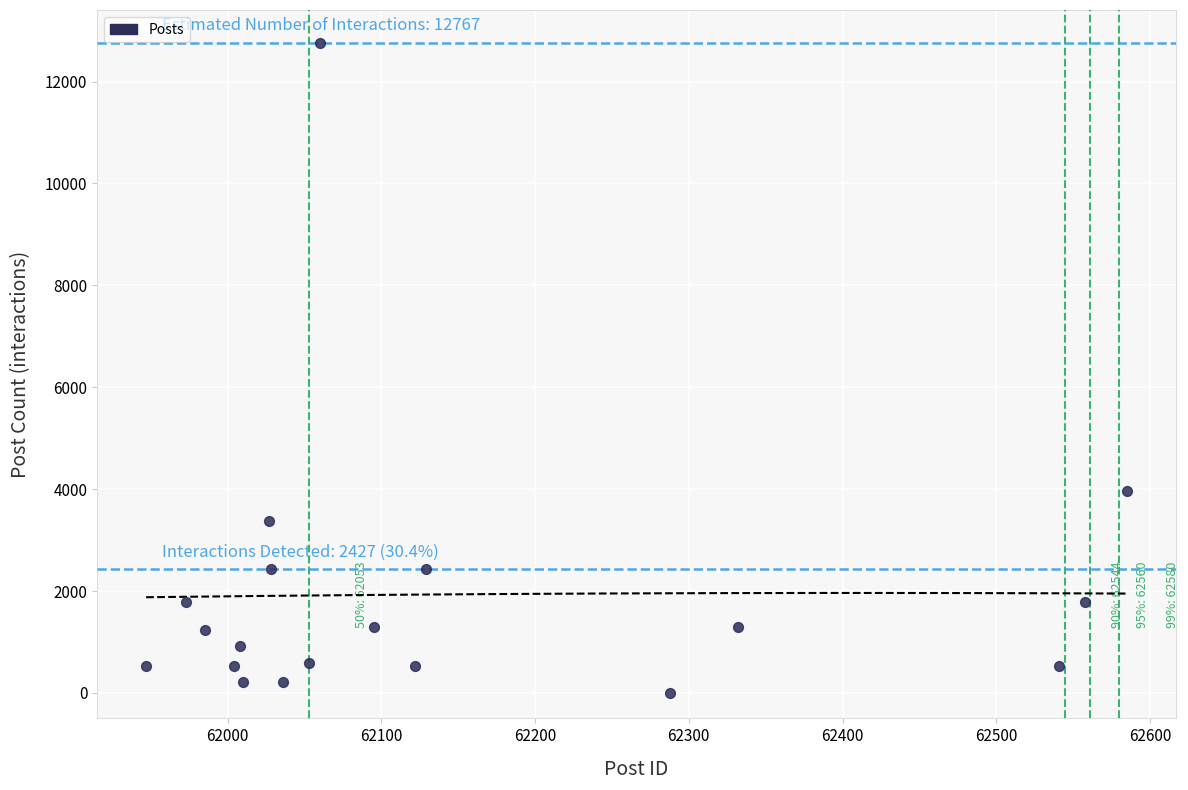

What Y value in the scatter plot is closest to 6387?

3970